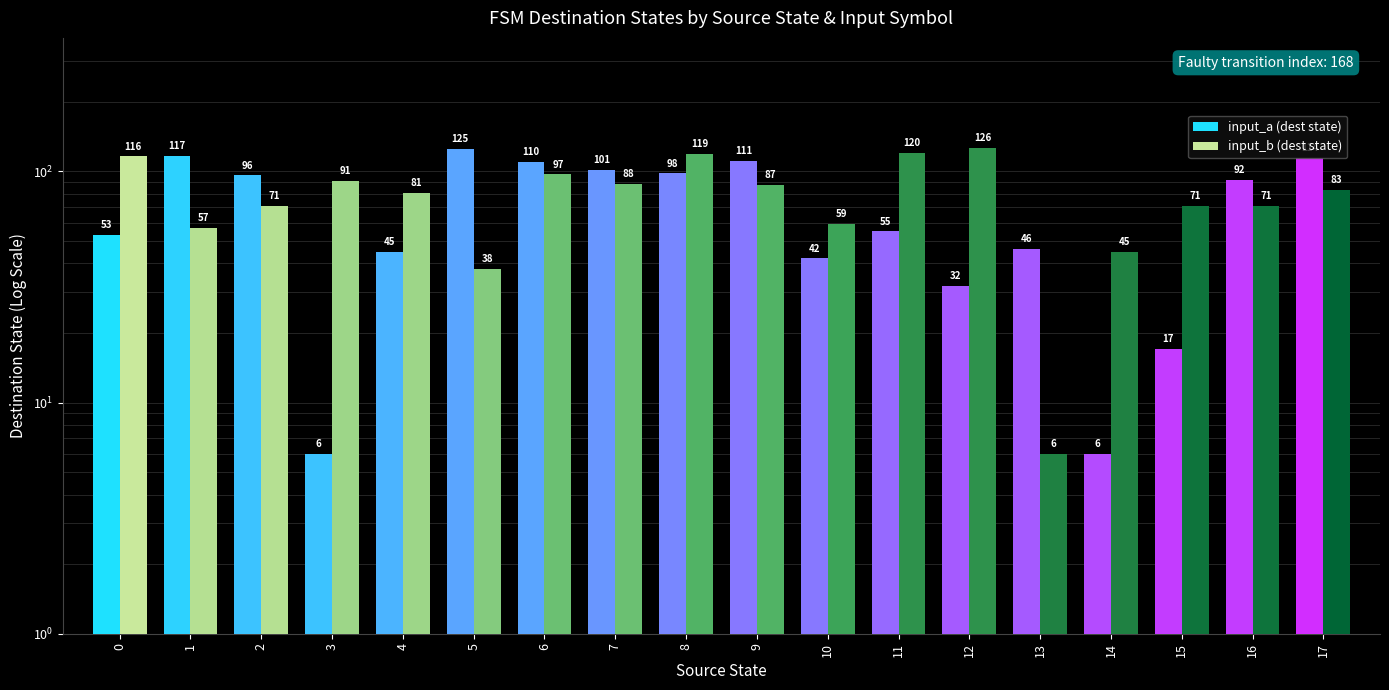

Reading right to left, transcribe all the data shown in this chart.

input_a (dest state): 17=114	16=92	15=17	14=6	13=46	12=32	11=55	10=42	9=111	8=98	7=101	6=110	5=125	4=45	3=6	2=96	1=117	0=53
input_b (dest state): 17=83	16=71	15=71	14=45	13=6	12=126	11=120	10=59	9=87	8=119	7=88	6=97	5=38	4=81	3=91	2=71	1=57	0=116